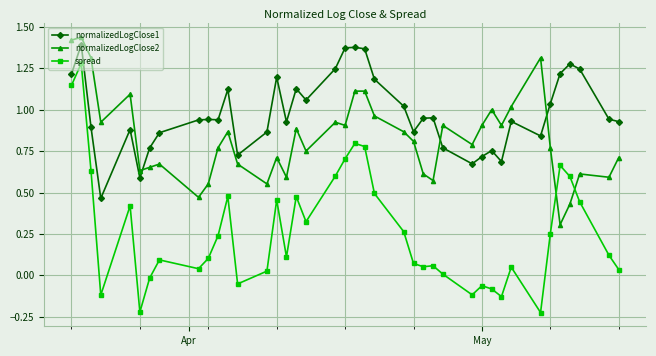

True or false: normalizedLogClose1 and spread cross at least once.

False